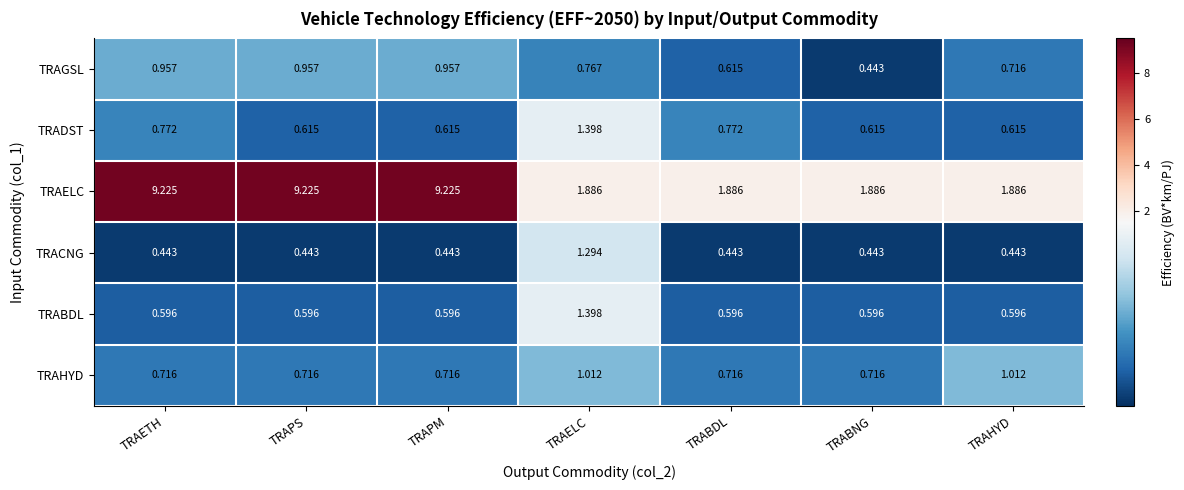

Which series changed the most between TRAPM and TRABDL?

TRAELC